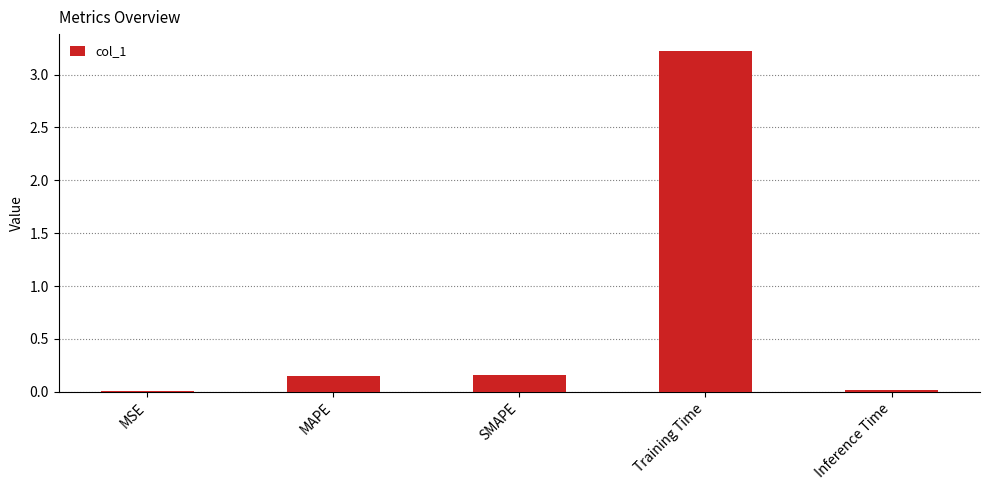

Between Training Time and SMAPE, which is larger?

Training Time